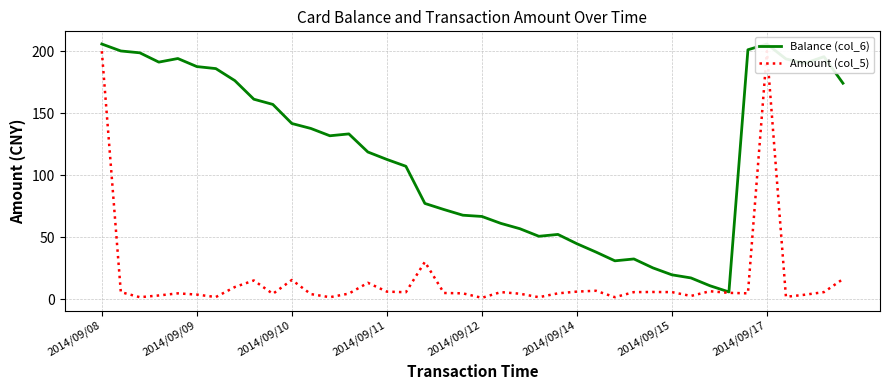

True or false: Amount (col_5) has a value of 5.5 at 16.

True